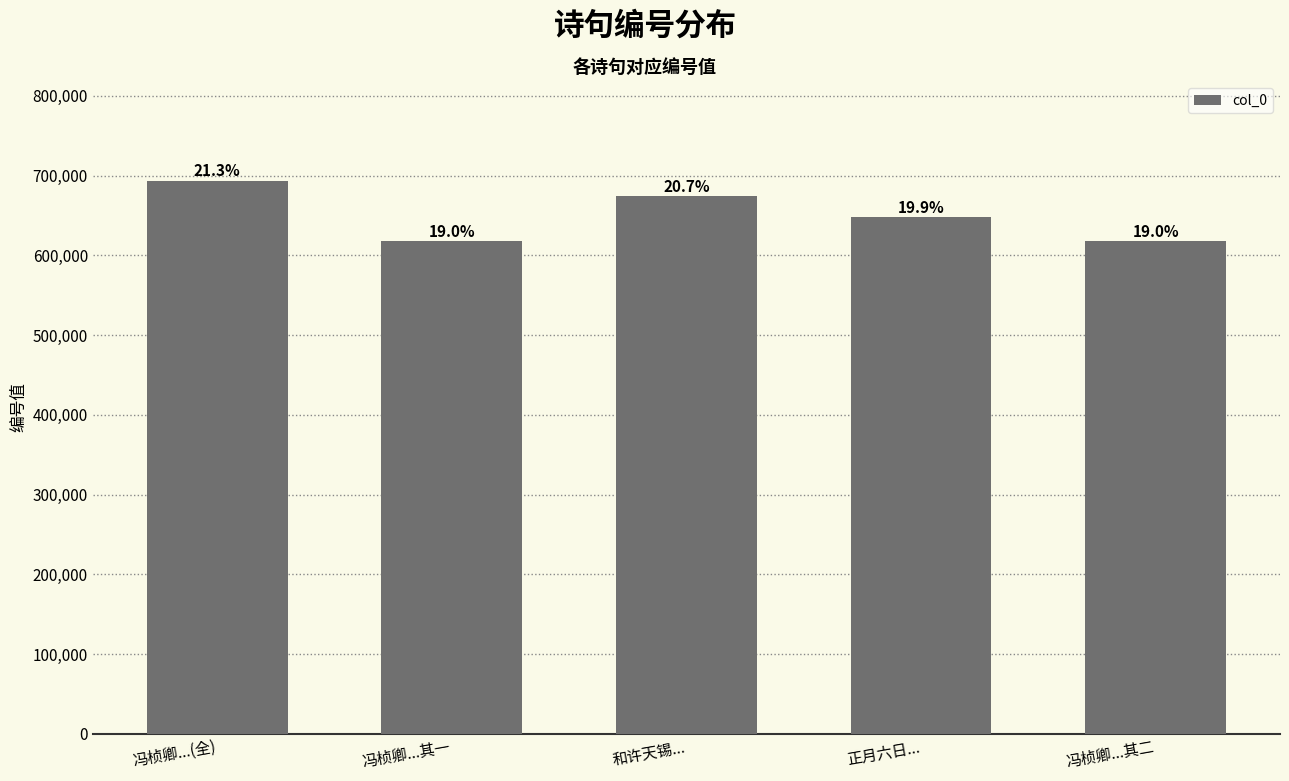

The value at 正月六日... is 648020. True or false?

True